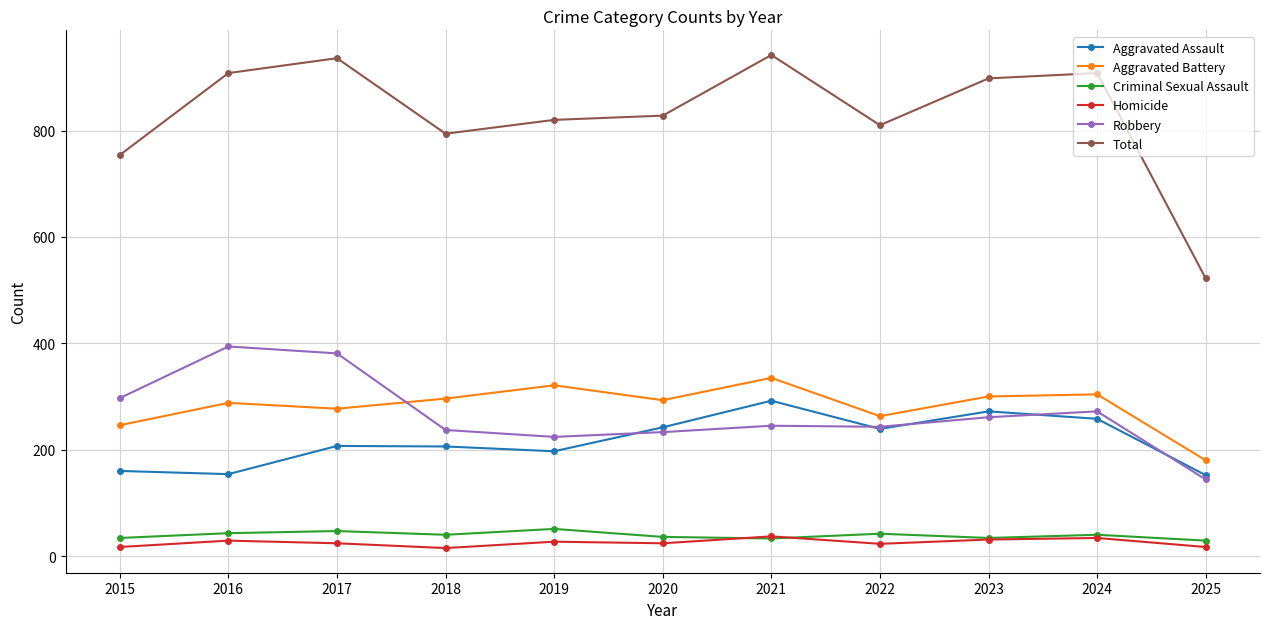

True or false: Robbery and Aggravated Battery intersect in this chart.

True